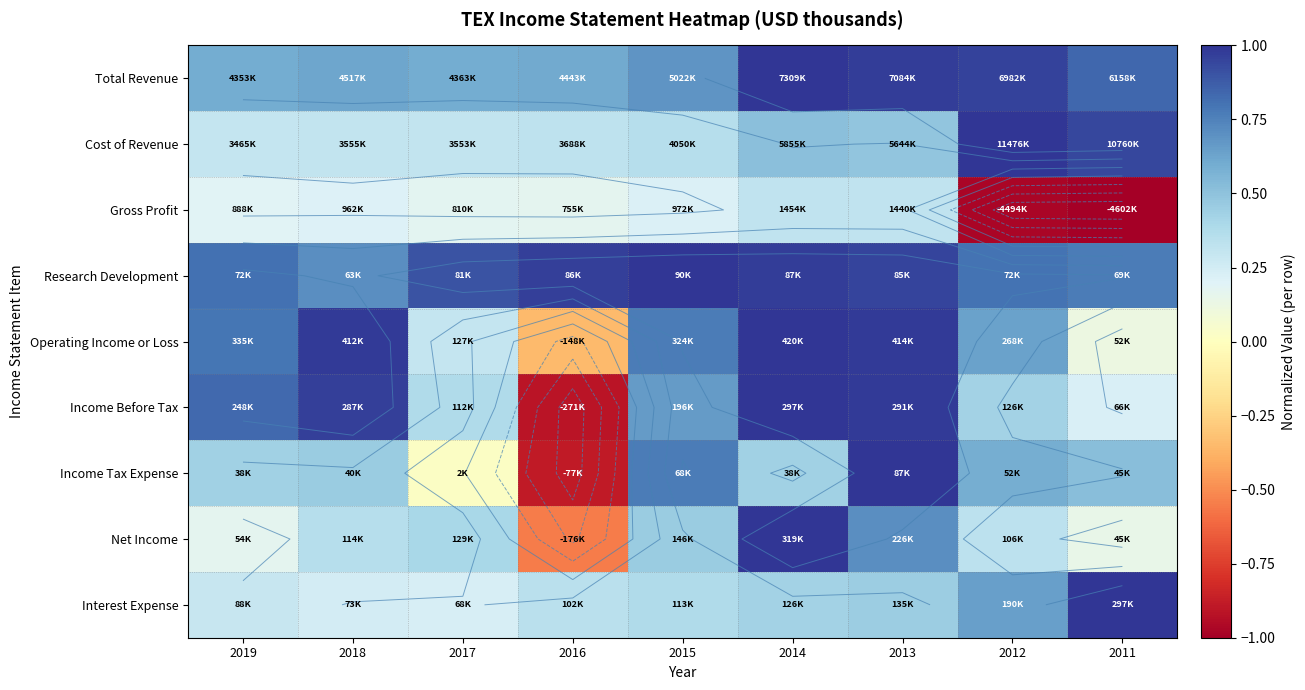

What is the difference between the maximum and minimum values in the Operating Income or Loss series?

1.4